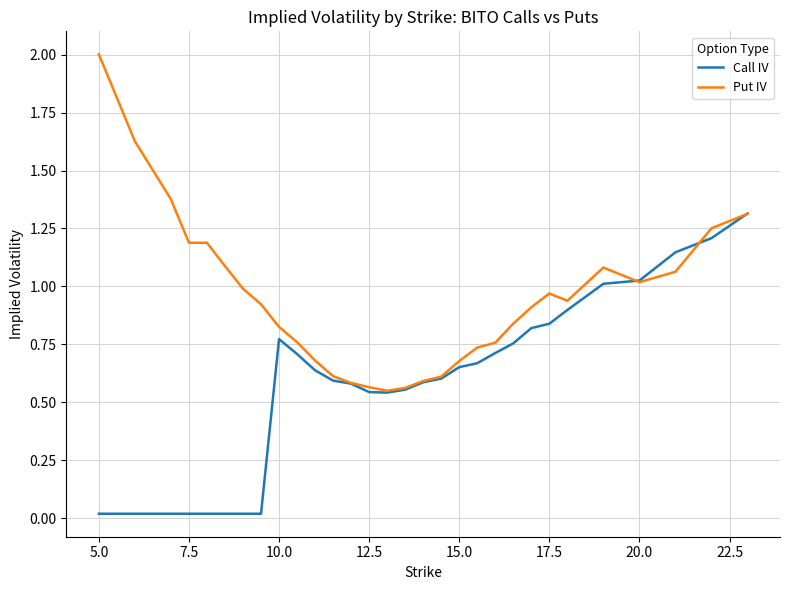

What is the maximum value for Put IV?

2.0